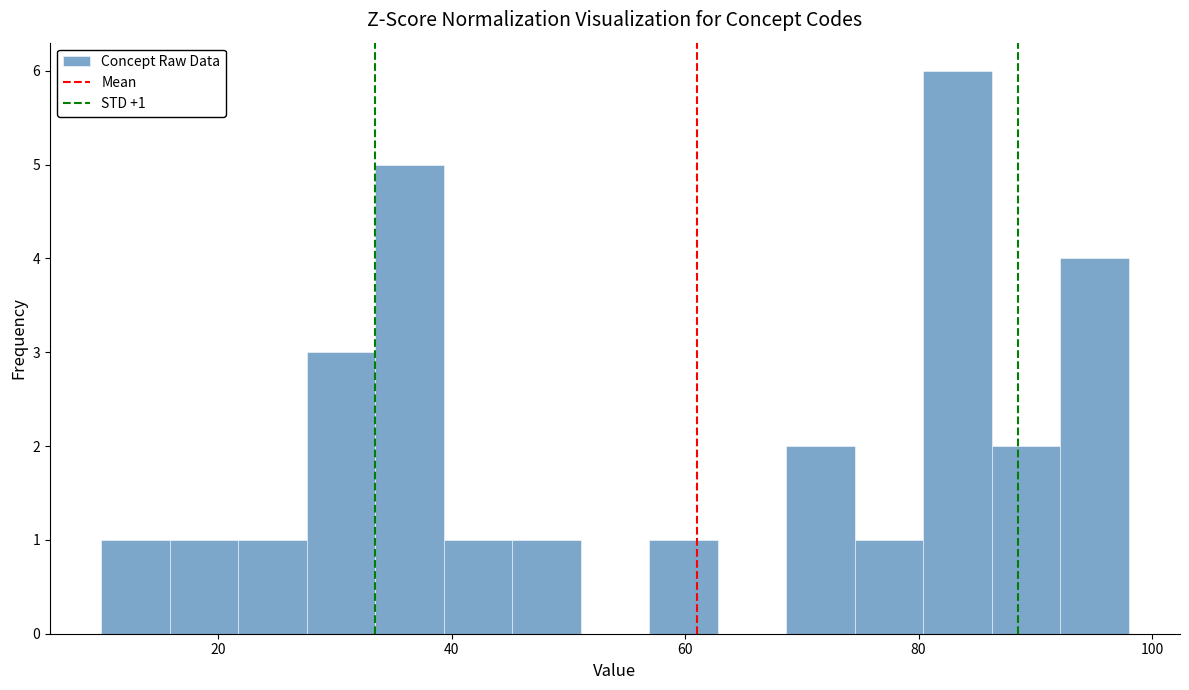

Around what value on the x-axis is the tallest bar? Give the approximate position of its centre, as read against the axis.

84